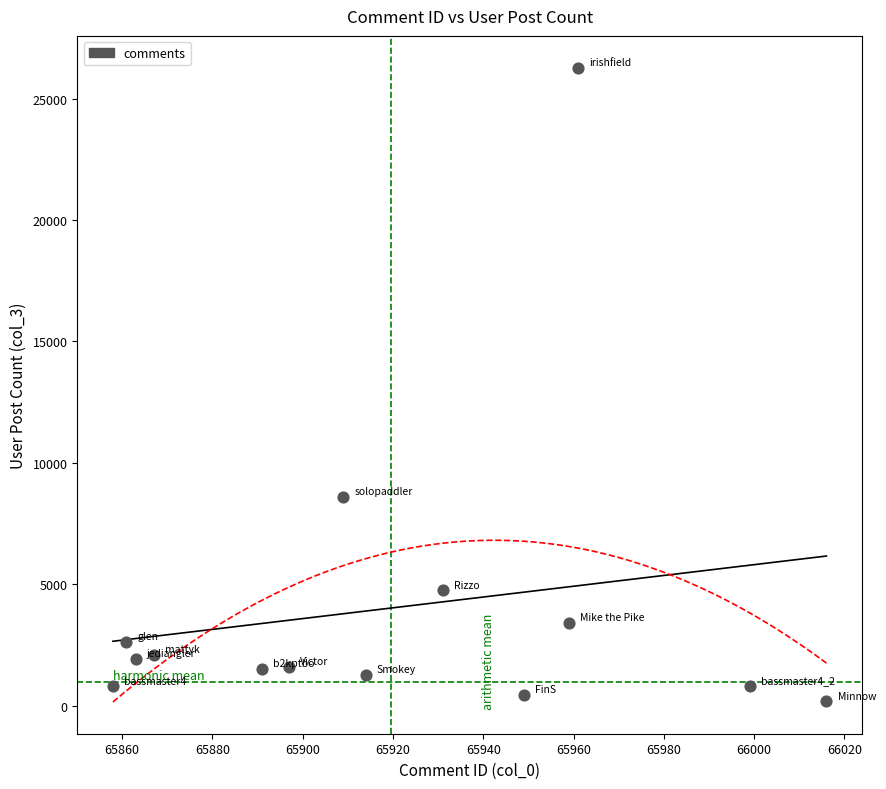

What Y value in the scatter plot is closest to 13224?

8605